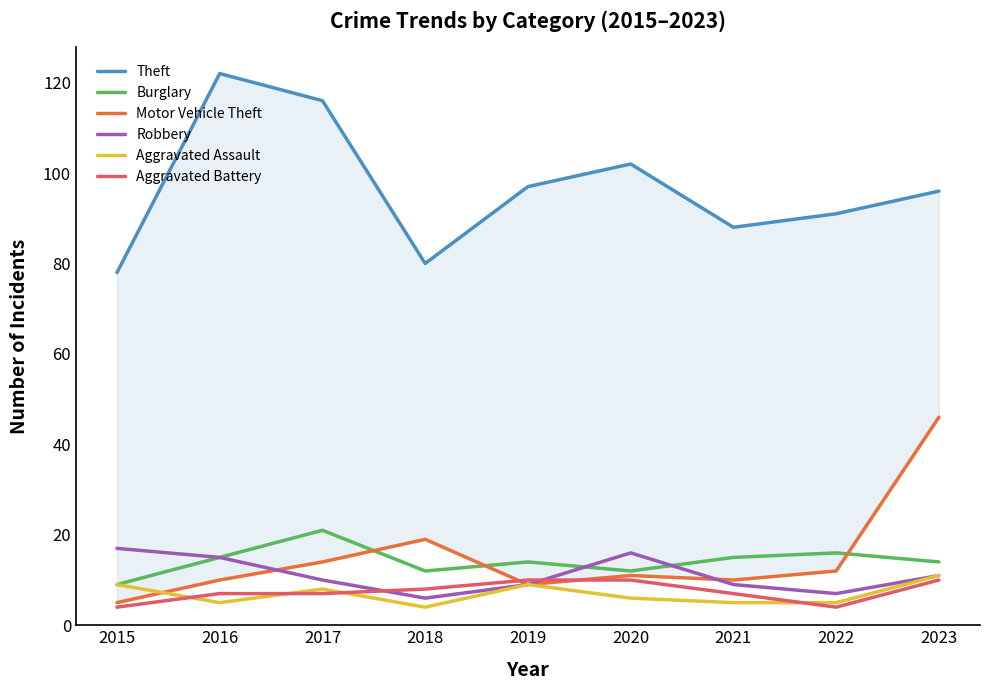

True or false: Theft and Robbery cross at least once.

False